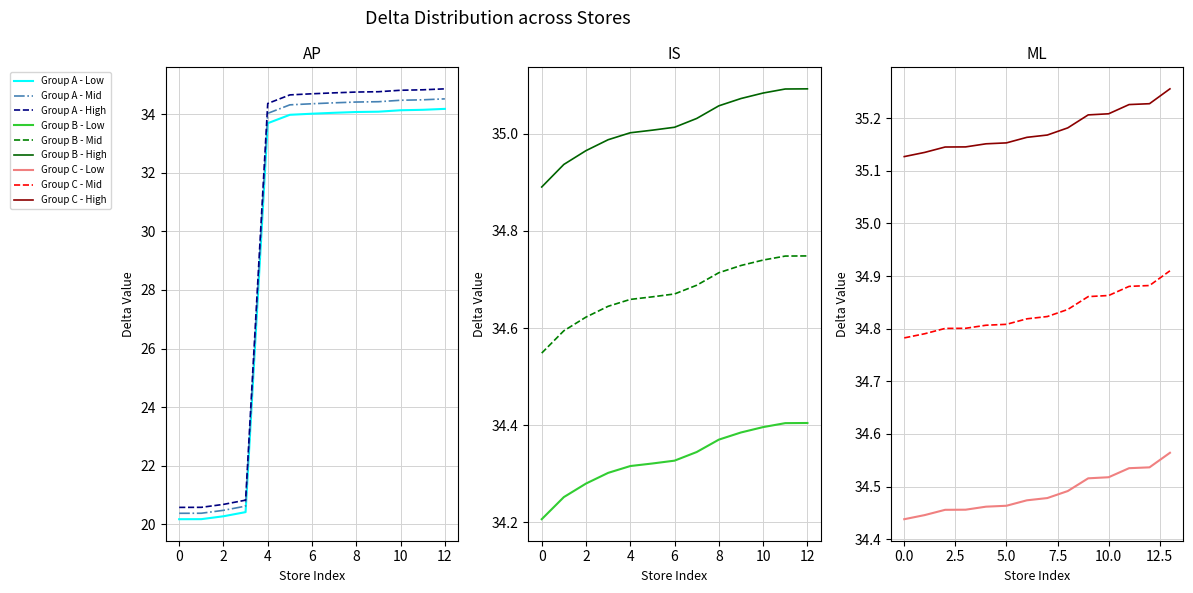

Is it true that Group A - Mid equals 20.4 at 0?

True